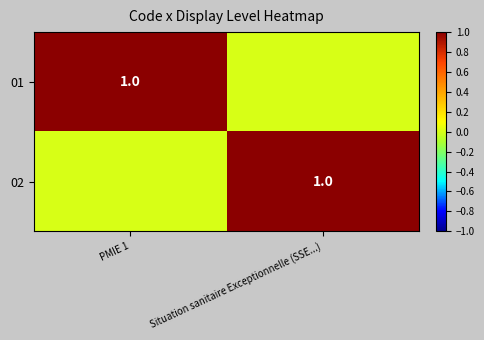

Between Situation sanitaire Exceptionnelle (SSE...) and PMIE 1, which is larger?

PMIE 1